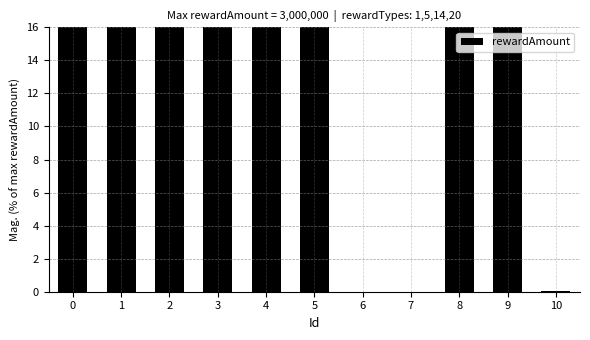

Read the value at 9.

100.0